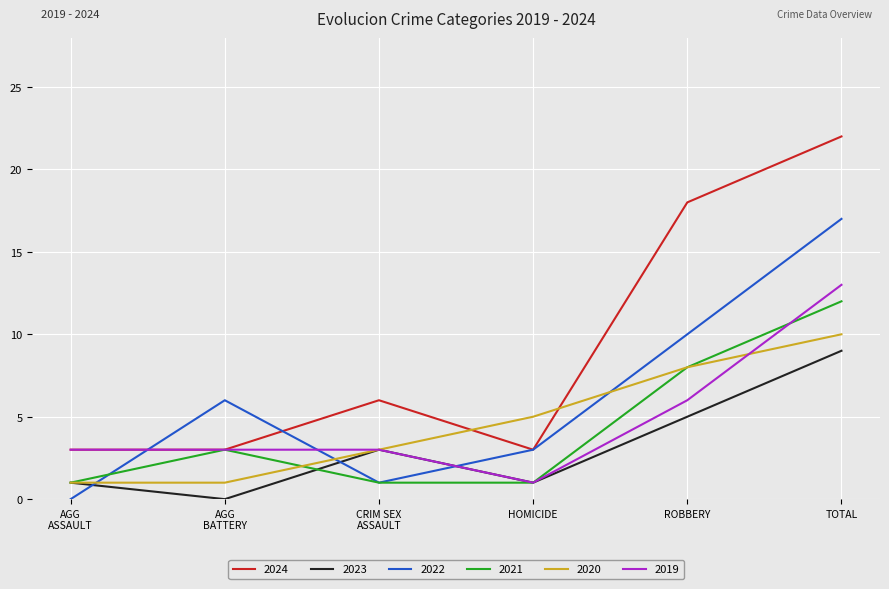

Count the 2019 values in the range 3 to 6.

4